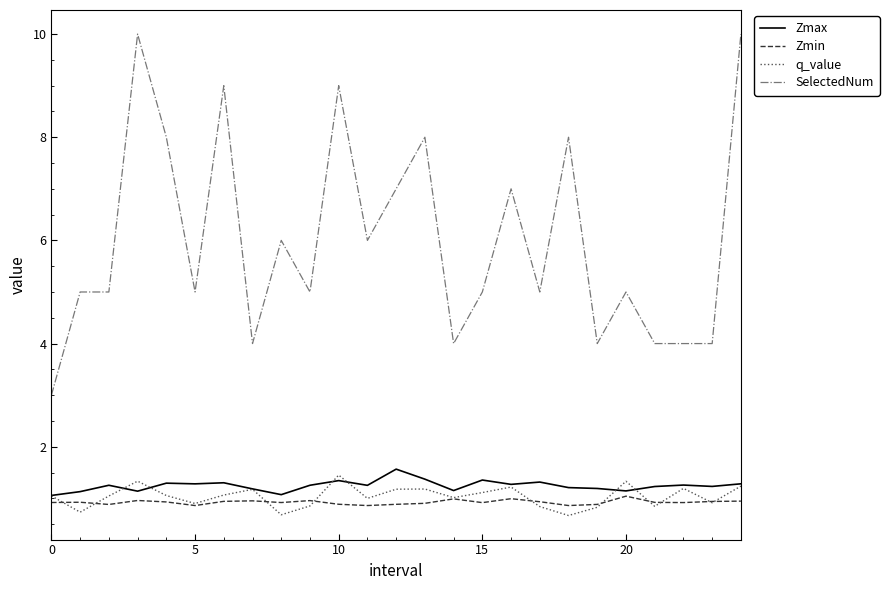

Which series has the largest total across all categories?

SelectedNum